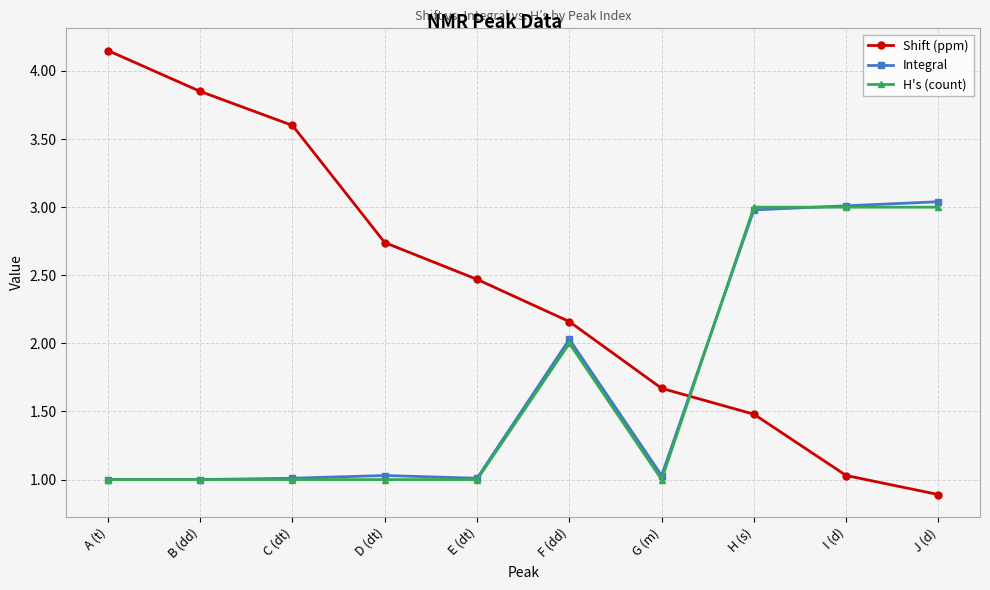

What is the difference between the maximum and second lowest values in the Shift (ppm) series?

3.1